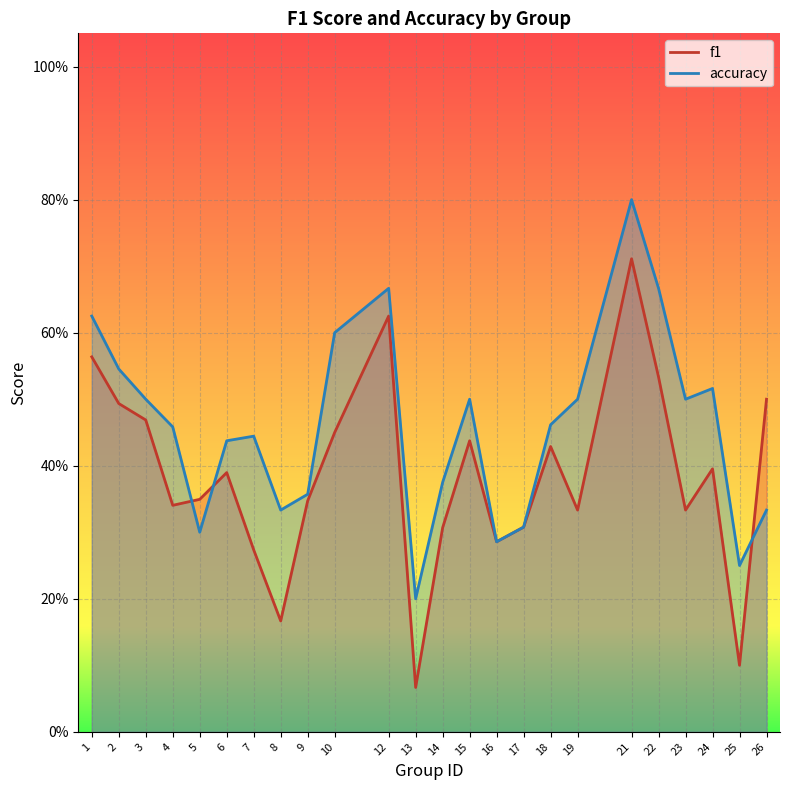

Is the value of accuracy at 25 greater than the value of f1 at 10?

No